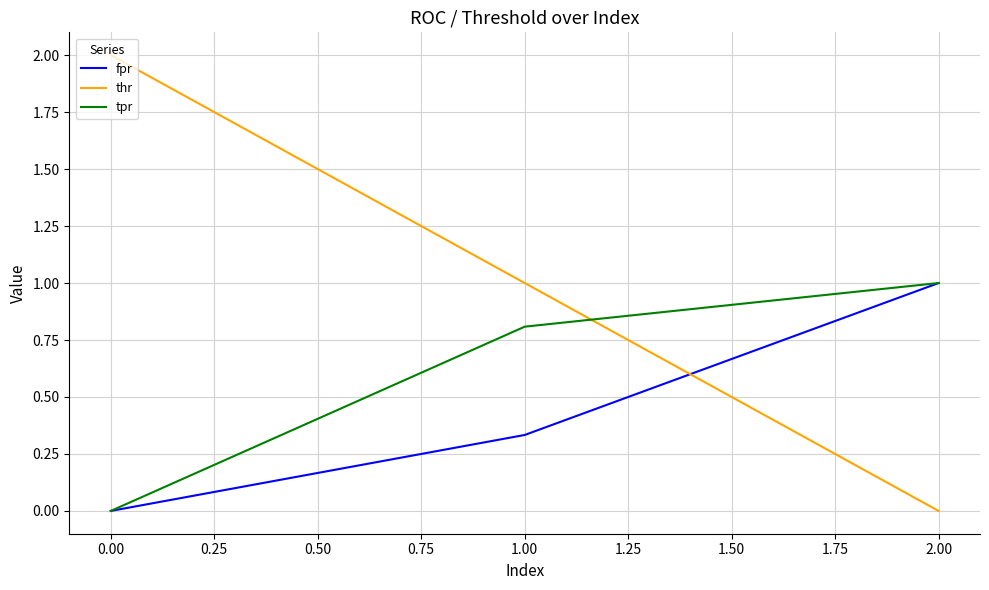

How many positive values does the fpr series have?

2